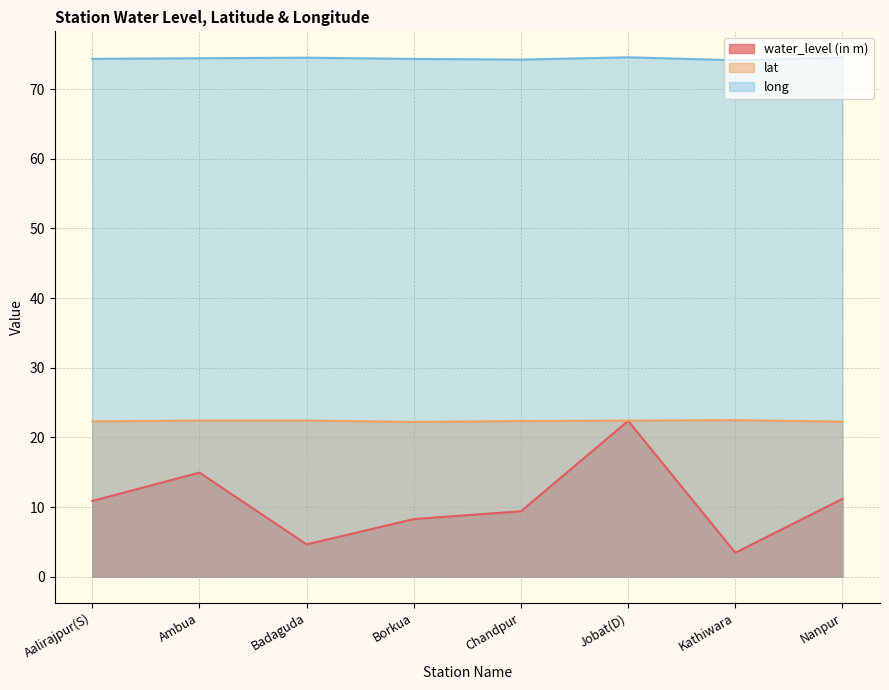

Reading left to right, transcribe all the data shown in this chart.

water_level (in m): Aalirajpur(S)=10.9	Ambua=14.9	Badaguda=4.7	Borkua=8.3	Chandpur=9.4	Jobat(D)=22.4	Kathiwara=3.5	Nanpur=11.2
lat: Aalirajpur(S)=22.3	Ambua=22.4	Badaguda=22.4	Borkua=22.2	Chandpur=22.4	Jobat(D)=22.4	Kathiwara=22.5	Nanpur=22.3
long: Aalirajpur(S)=74.4	Ambua=74.4	Badaguda=74.5	Borkua=74.3	Chandpur=74.2	Jobat(D)=74.6	Kathiwara=74.2	Nanpur=74.5